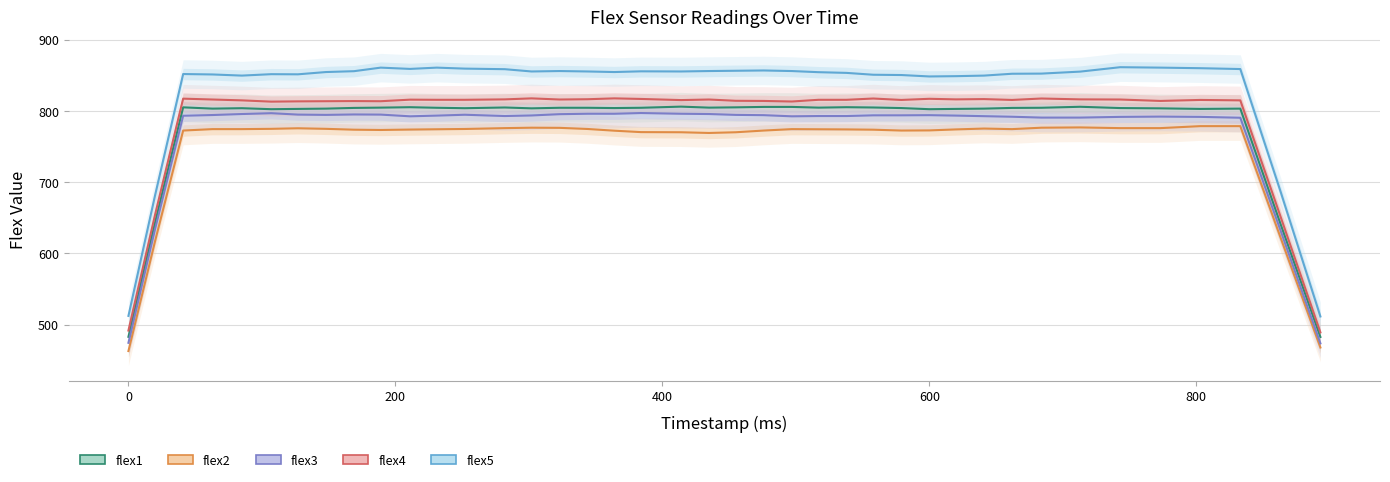

Does the chart display data point markers on the line(s)?

No